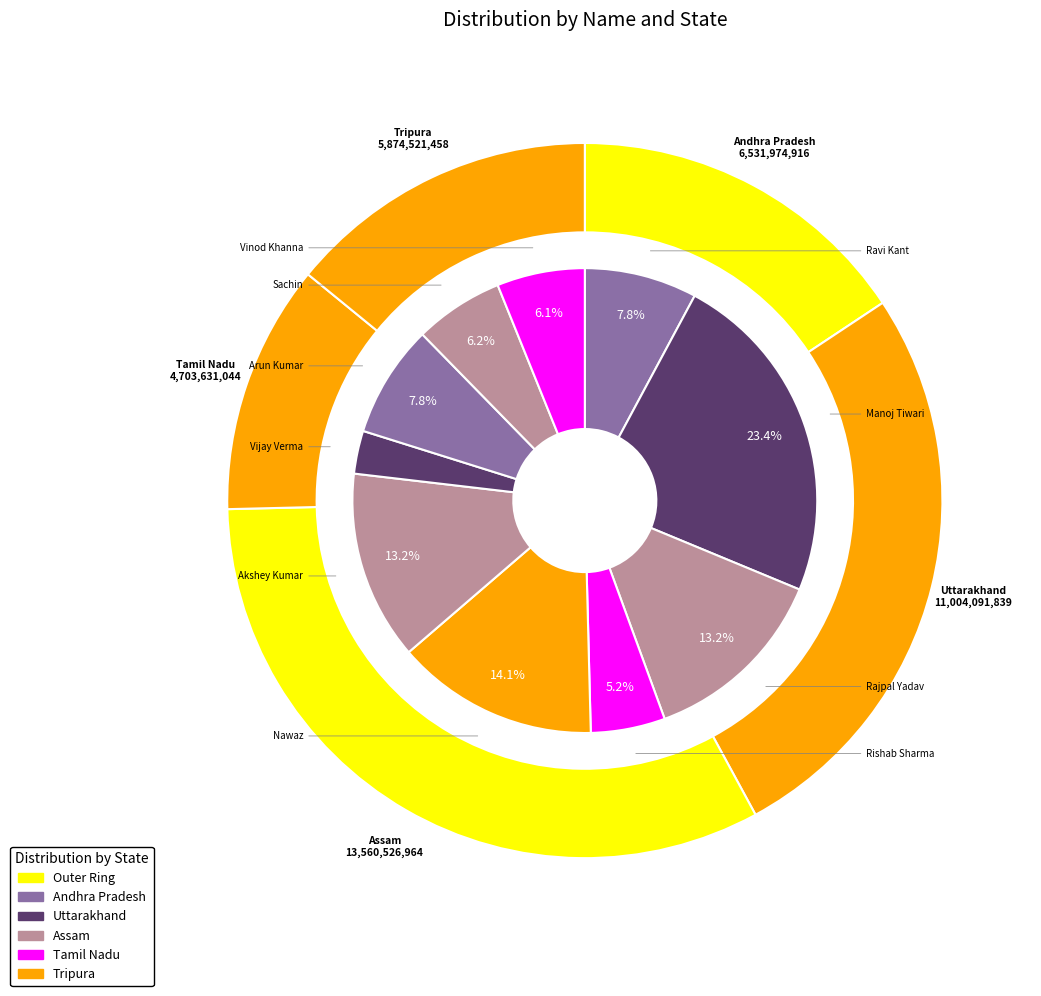

True or false: Rishab Sharma accounts for 1% of the total.

False